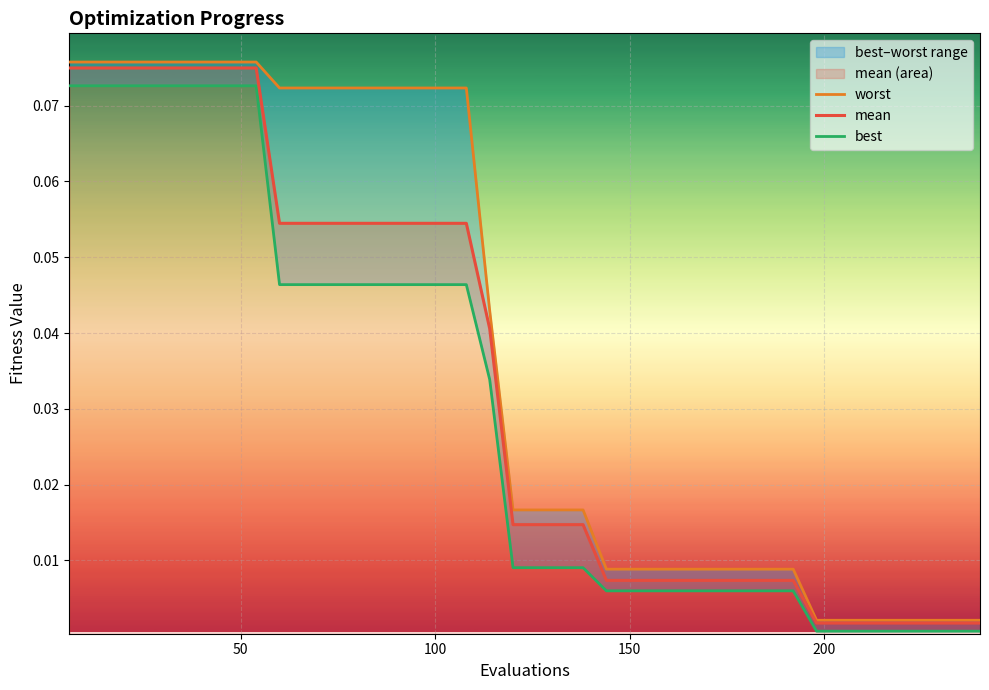

Reading right to left, what are all the values shown in this chart?

worst: 0.0	0.0	0.0	0.0	0.0	0.0	0.0	0.0	0.0	0.0	0.0	0.0	0.0	0.0	0.0	0.0	0.0	0.0	0.0	0.0	0.0	0.0	0.1	0.1	0.1	0.1	0.1	0.1	0.1	0.1	0.1	0.1	0.1	0.1	0.1	0.1	0.1	0.1	0.1	0.1
mean: 0.0	0.0	0.0	0.0	0.0	0.0	0.0	0.0	0.0	0.0	0.0	0.0	0.0	0.0	0.0	0.0	0.0	0.0	0.0	0.0	0.0	0.0	0.1	0.1	0.1	0.1	0.1	0.1	0.1	0.1	0.1	0.1	0.1	0.1	0.1	0.1	0.1	0.1	0.1	0.1
best: 0.0	0.0	0.0	0.0	0.0	0.0	0.0	0.0	0.0	0.0	0.0	0.0	0.0	0.0	0.0	0.0	0.0	0.0	0.0	0.0	0.0	0.0	0.0	0.0	0.0	0.0	0.0	0.0	0.0	0.0	0.0	0.1	0.1	0.1	0.1	0.1	0.1	0.1	0.1	0.1